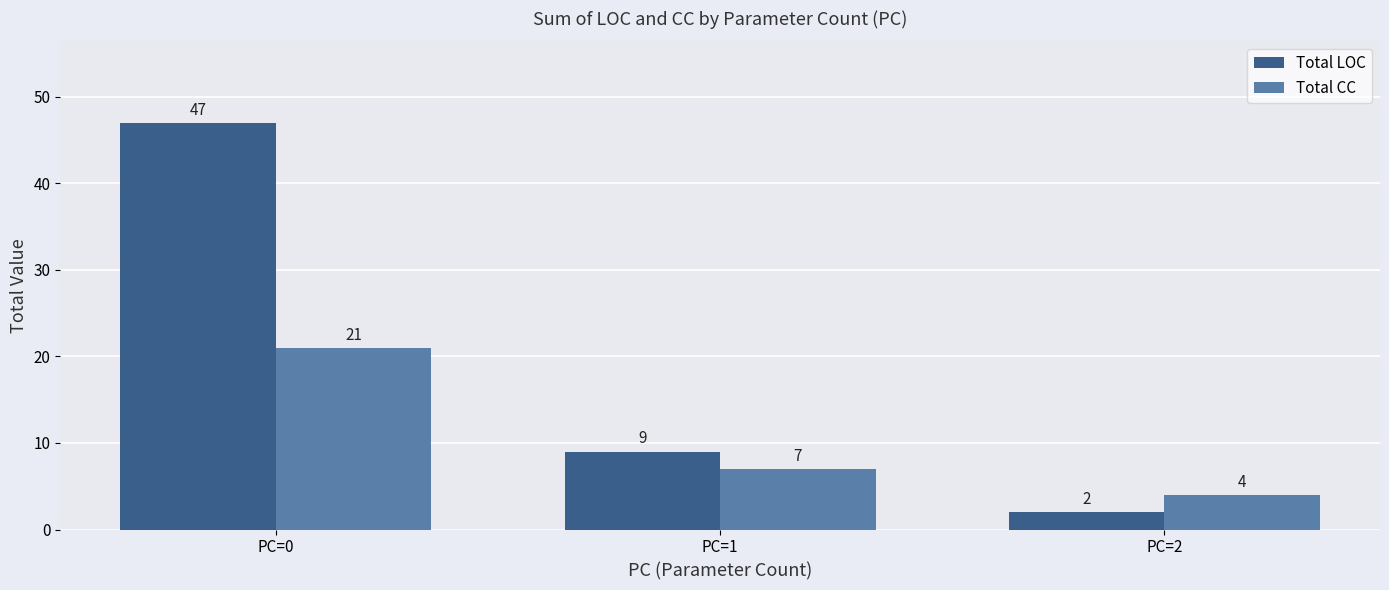

What is the difference between the Total CC values at PC=0 and PC=1?

14